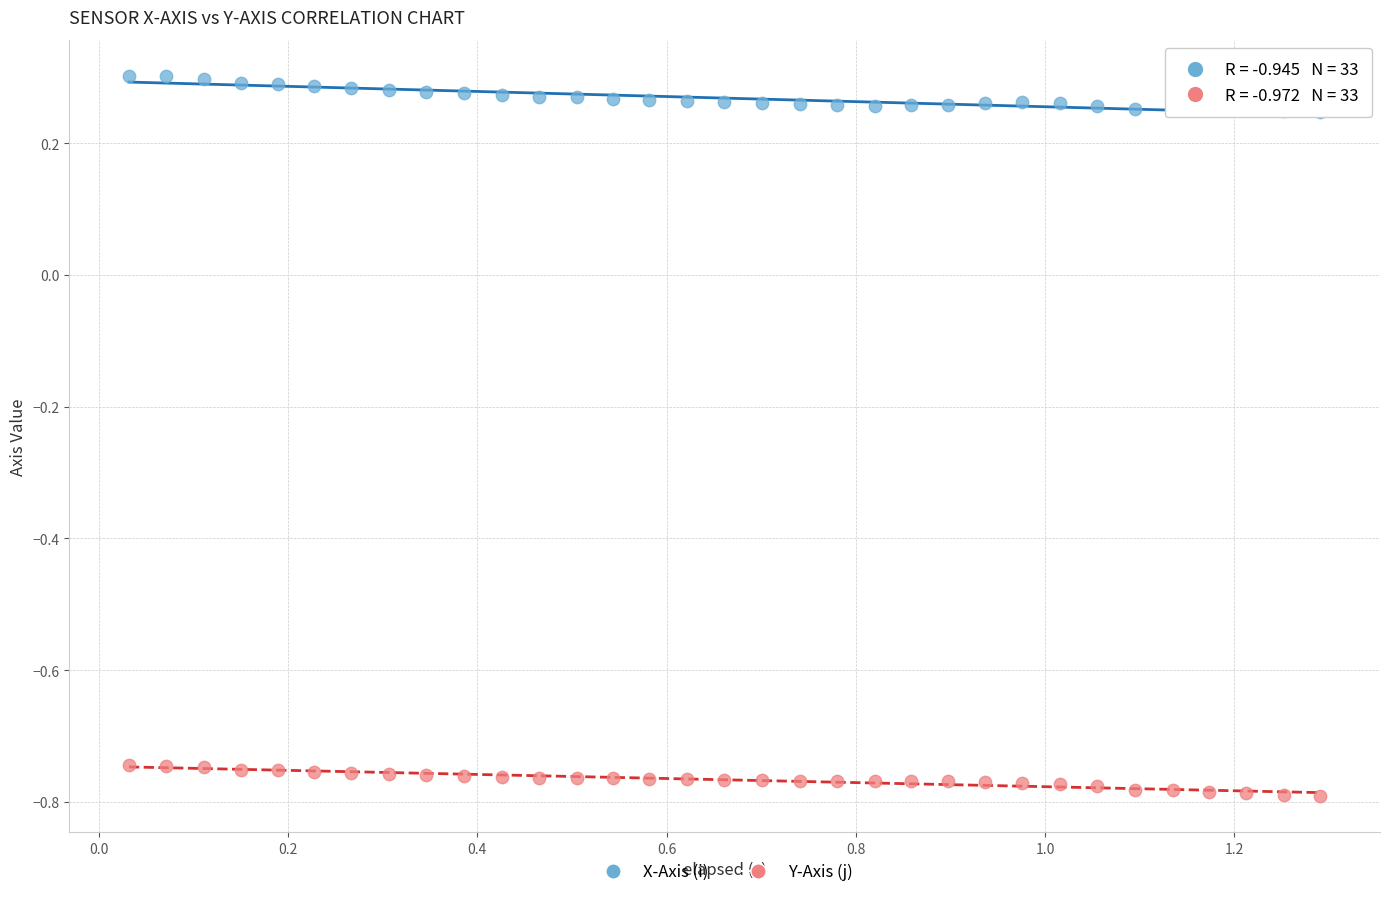

What is the X range (max minus min) for the scatter plot?

1.3